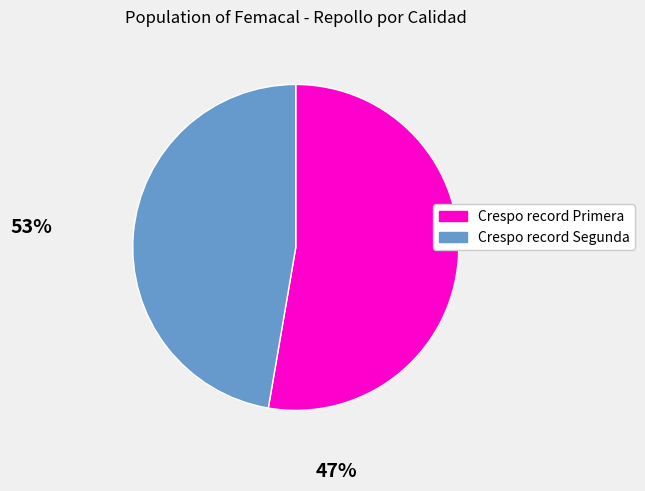

Which category has the biggest portion of the pie?

Crespo record Primera